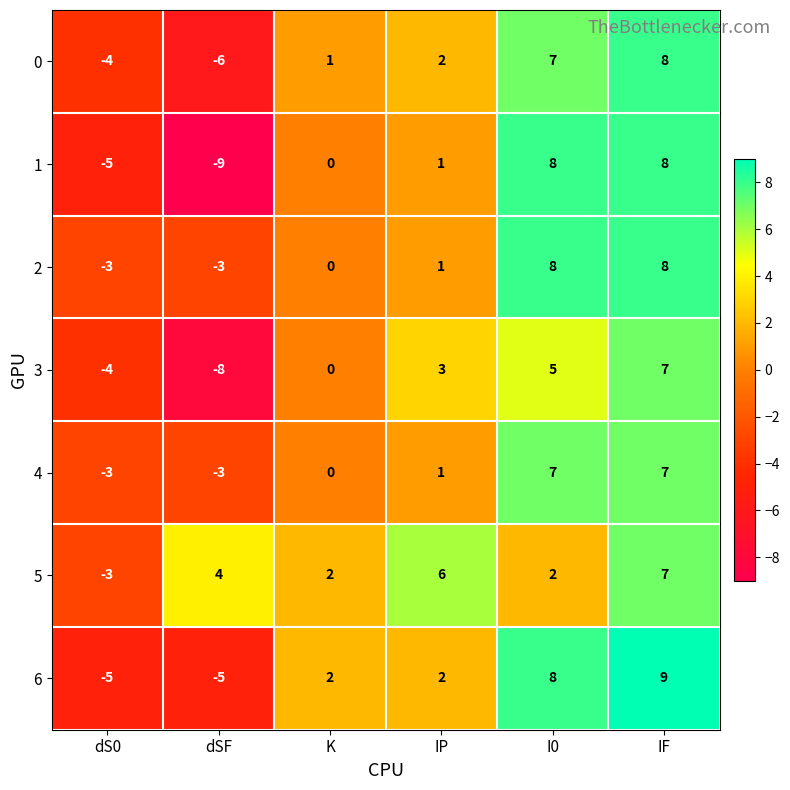

What is the average value of the 5 series?

3